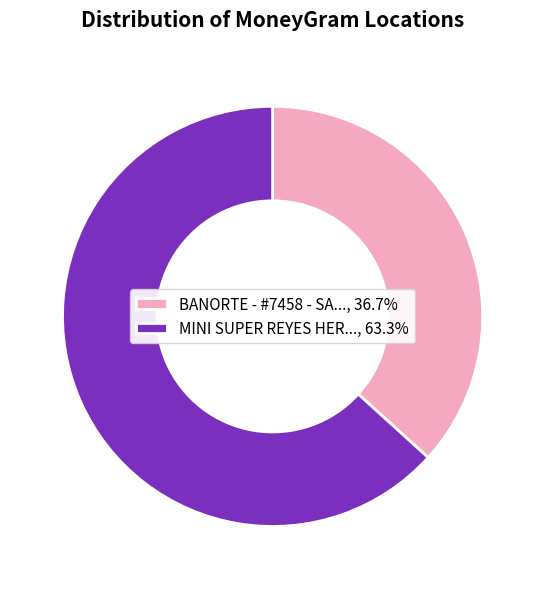

Does BANORTE - #7458 - SA..., 36.7% represent more than half of the total?

No